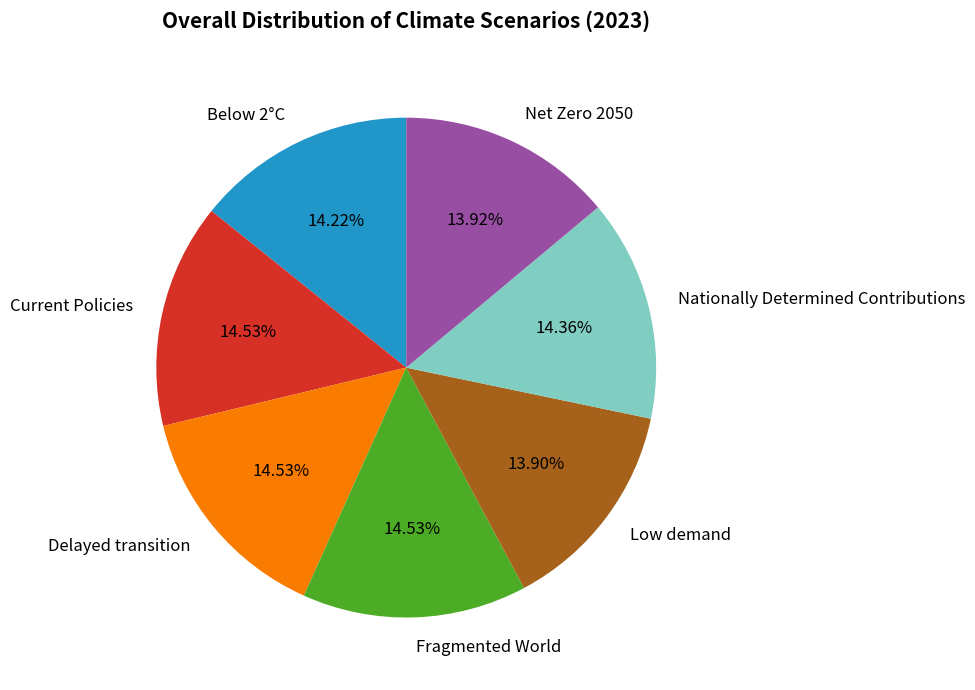

What percentage do Delayed transition and Low demand together represent?

28.4%